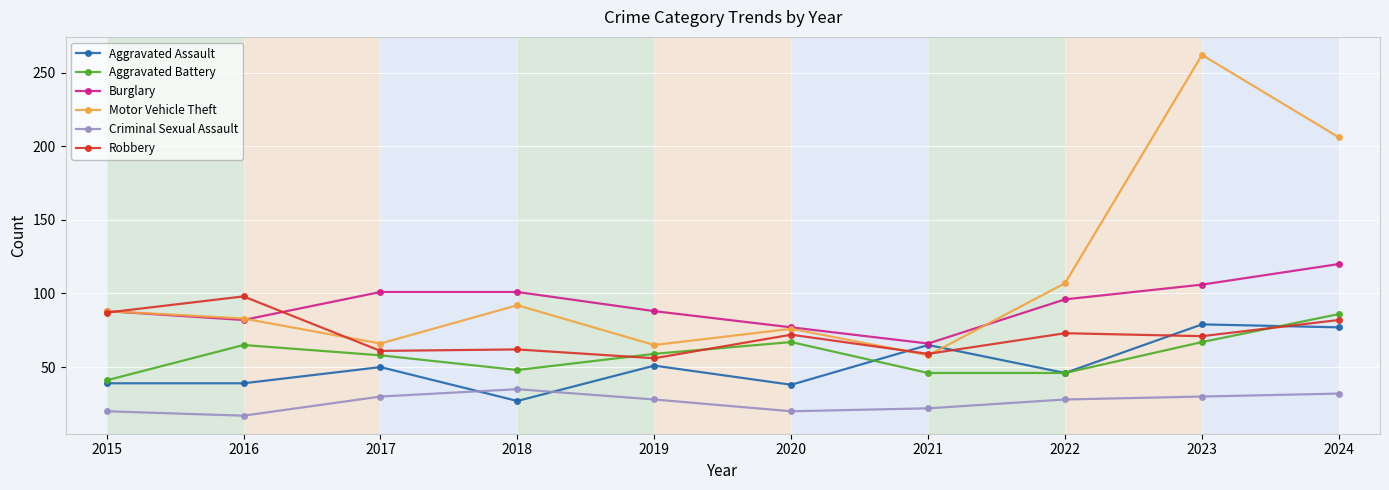

The value of Aggravated Battery at 2023 is 38. True or false?

False